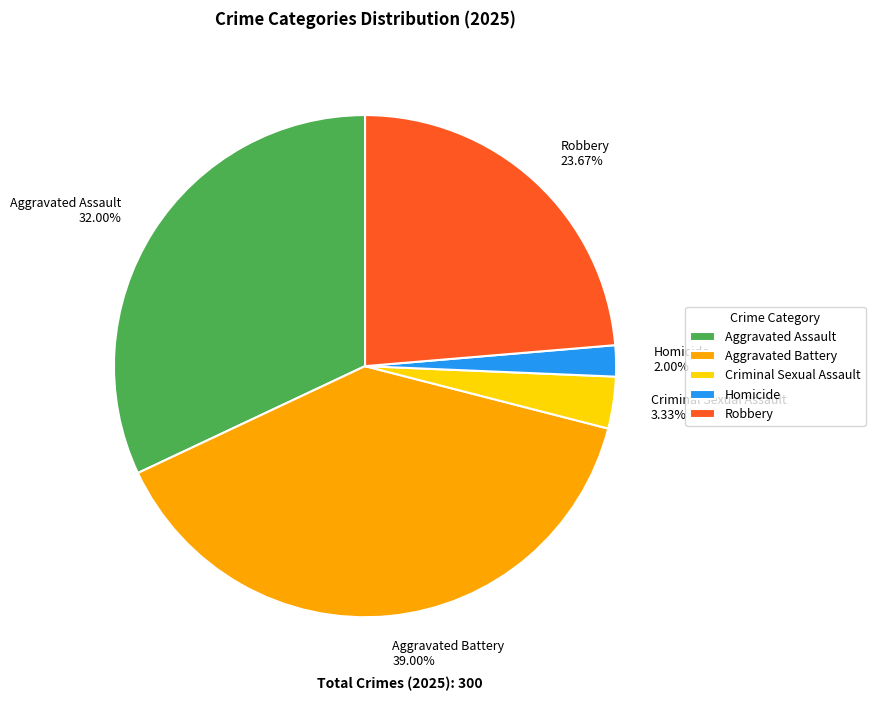

To the nearest percent, what percentage of the pie is Robbery?

24%